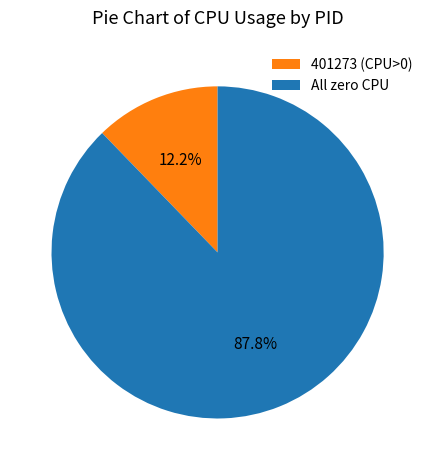

Rank the categories by value from lowest to highest.

401273 (CPU>0), All zero CPU